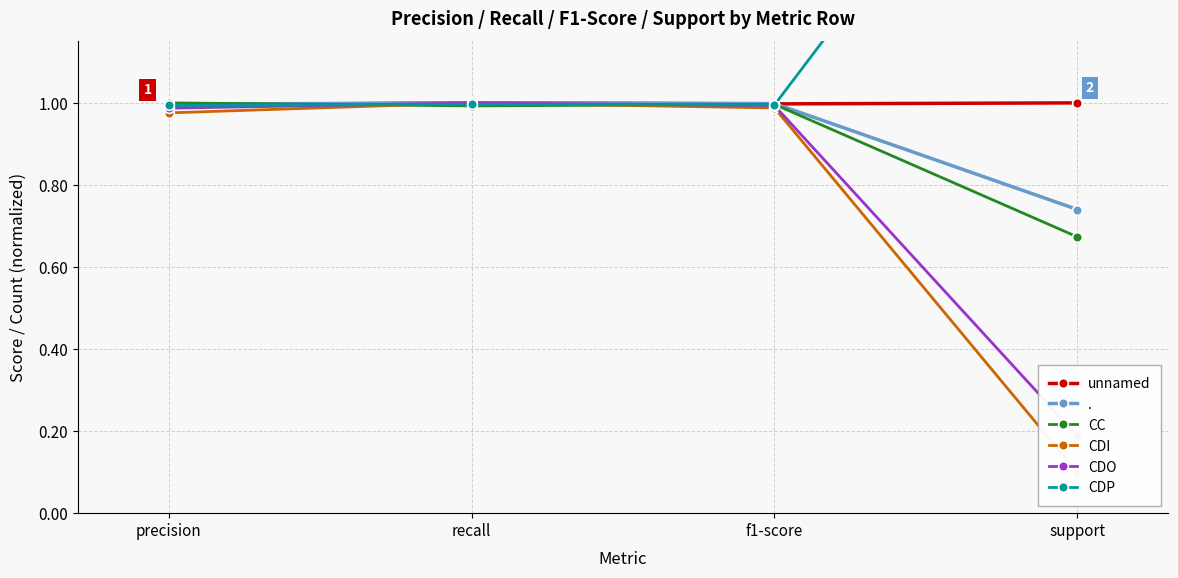

How many data points does each series have?

4